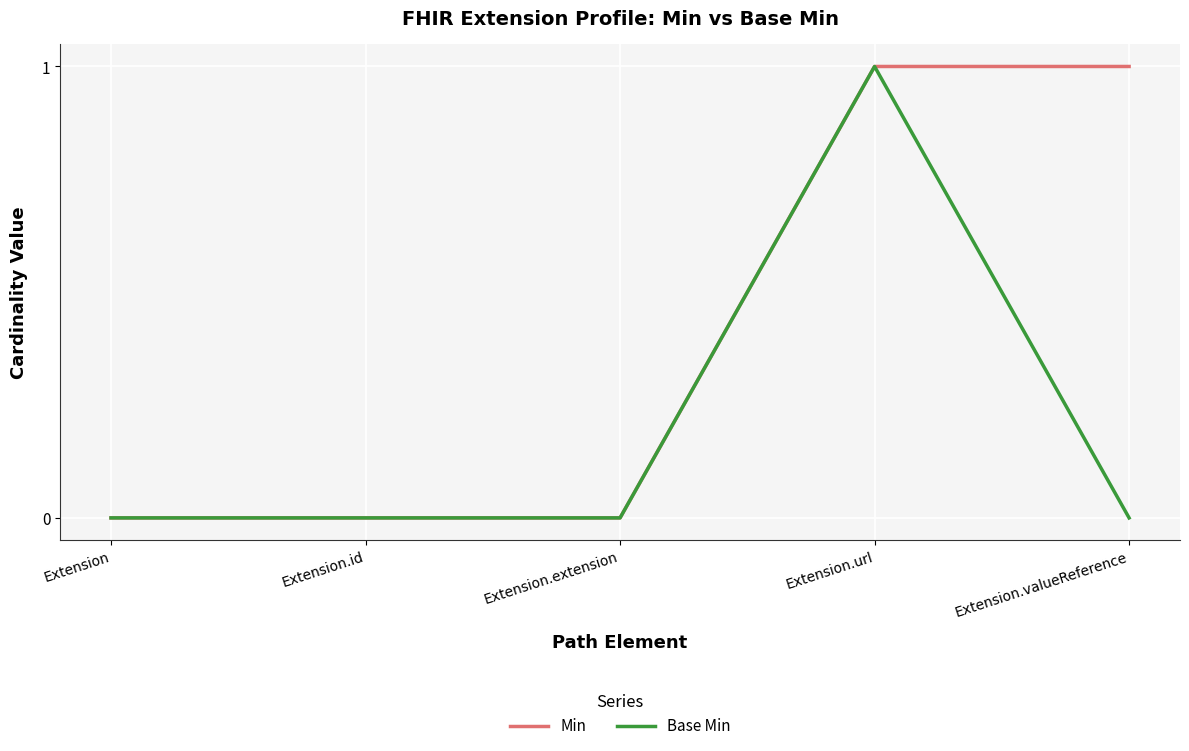

Is it true that Base Min equals 1 at Extension.id?

False